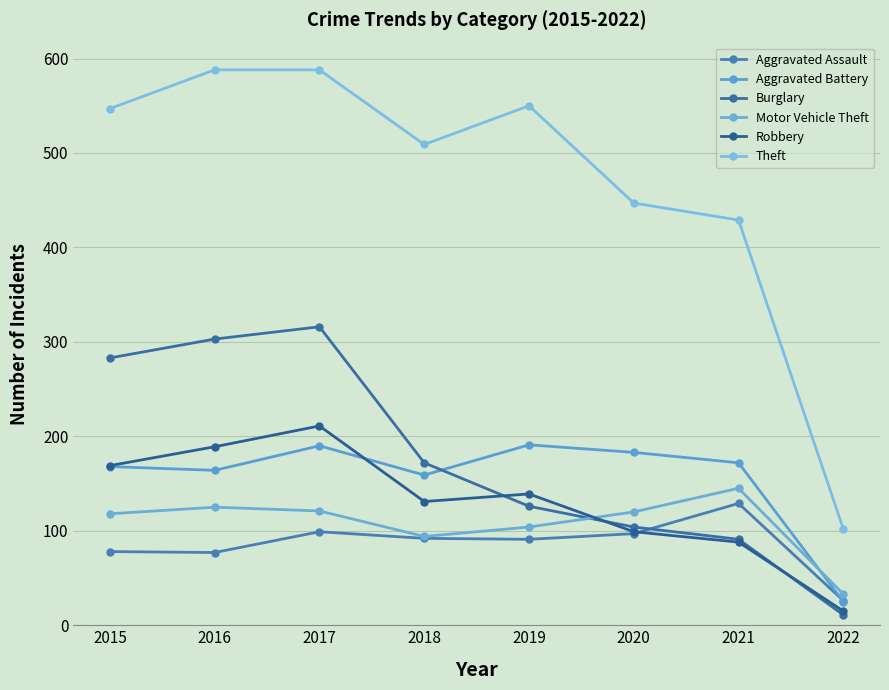

True or false: Aggravated Assault and Theft intersect in this chart.

False